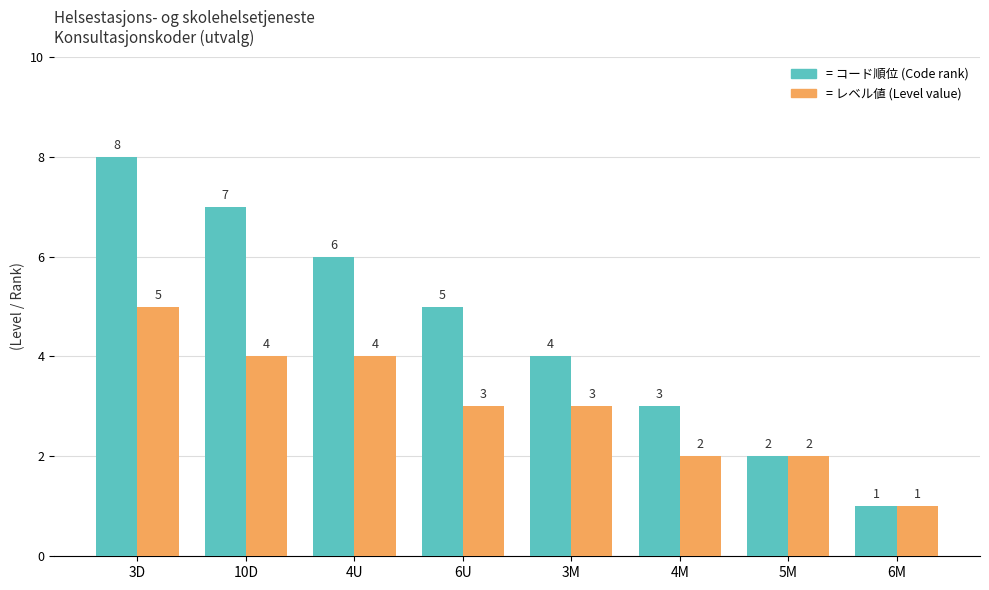

At which category is the sum across all series the highest?

3D